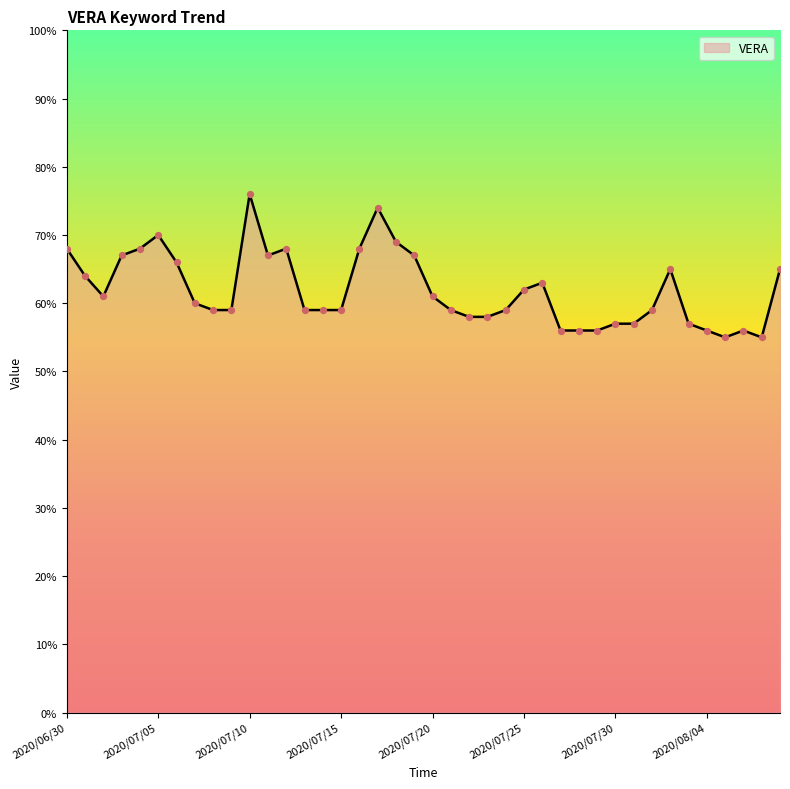

What is the difference between the maximum and minimum values?

21